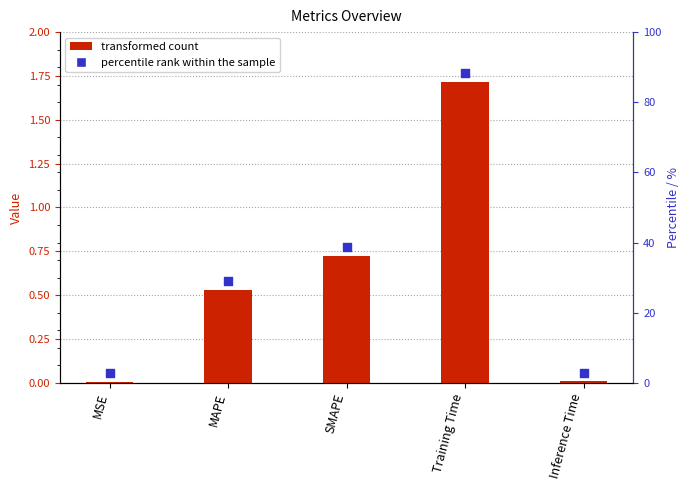

What is the change in value from MSE to Training Time?

+1.7